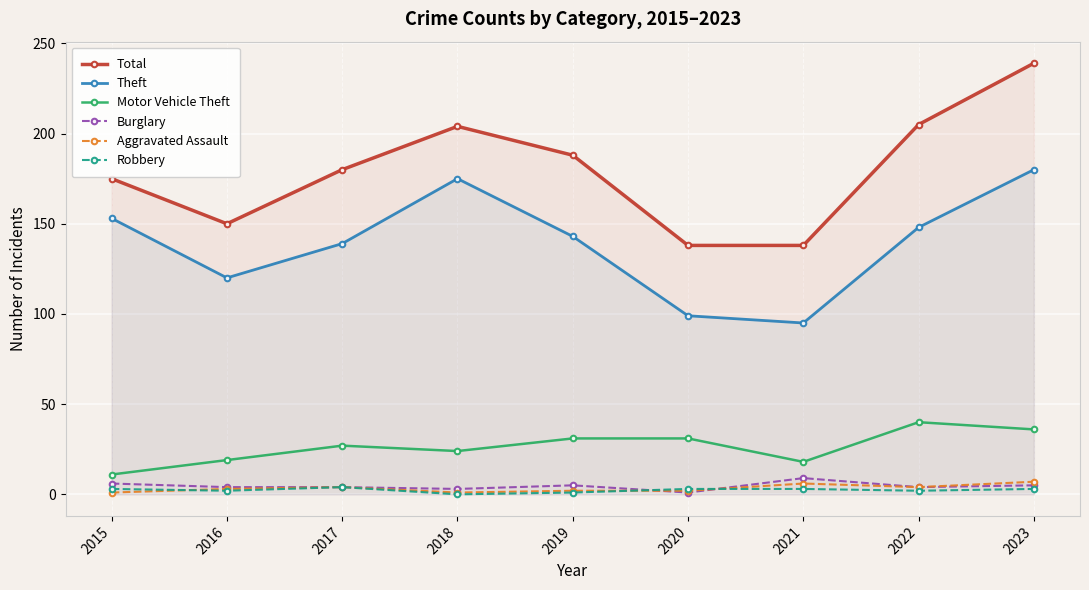

List the series in order of their peak value, lowest first.

Robbery, Aggravated Assault, Burglary, Motor Vehicle Theft, Theft, Total